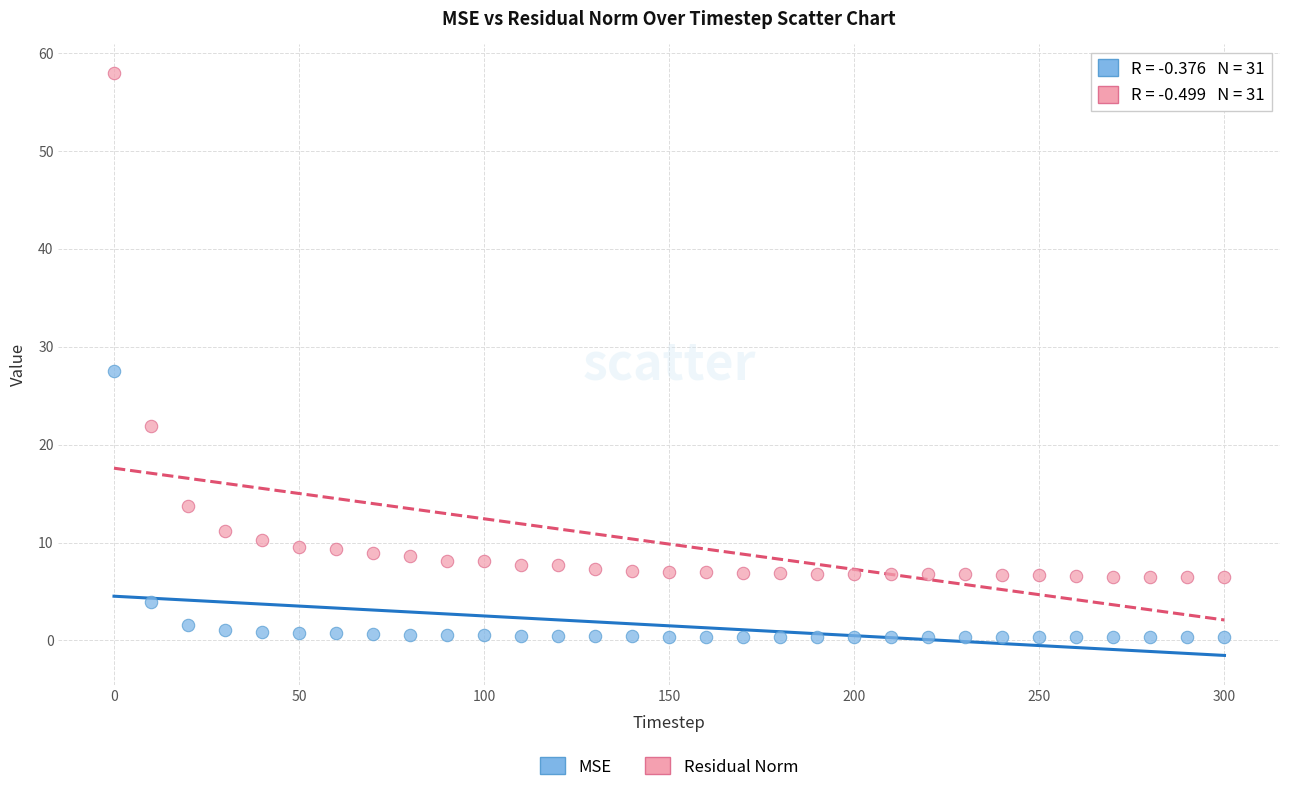

Which series has the largest Y range (max minus min)?

Residual Norm